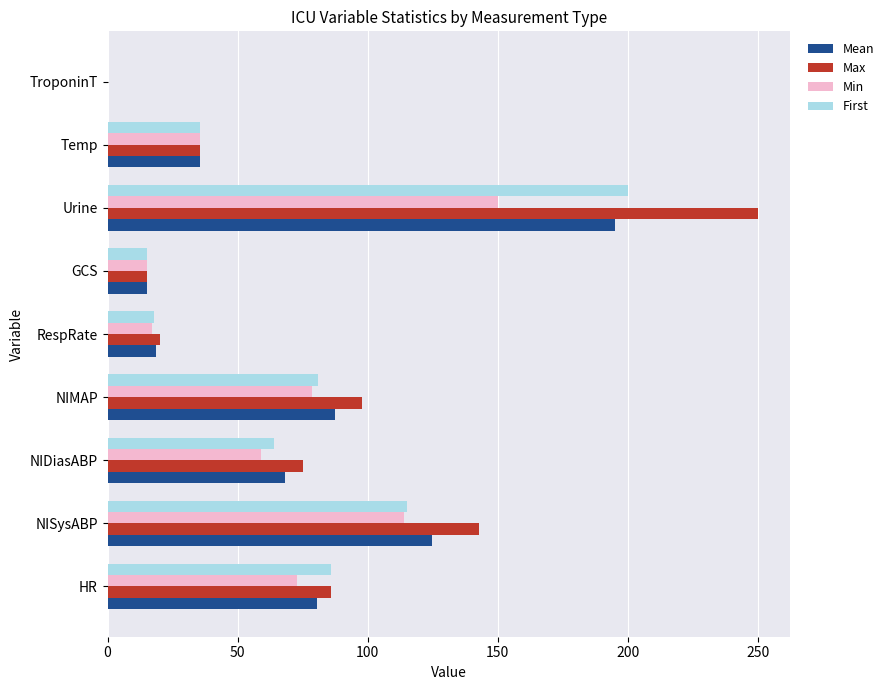

True or false: Min has a value of 150.0 at Urine.

True